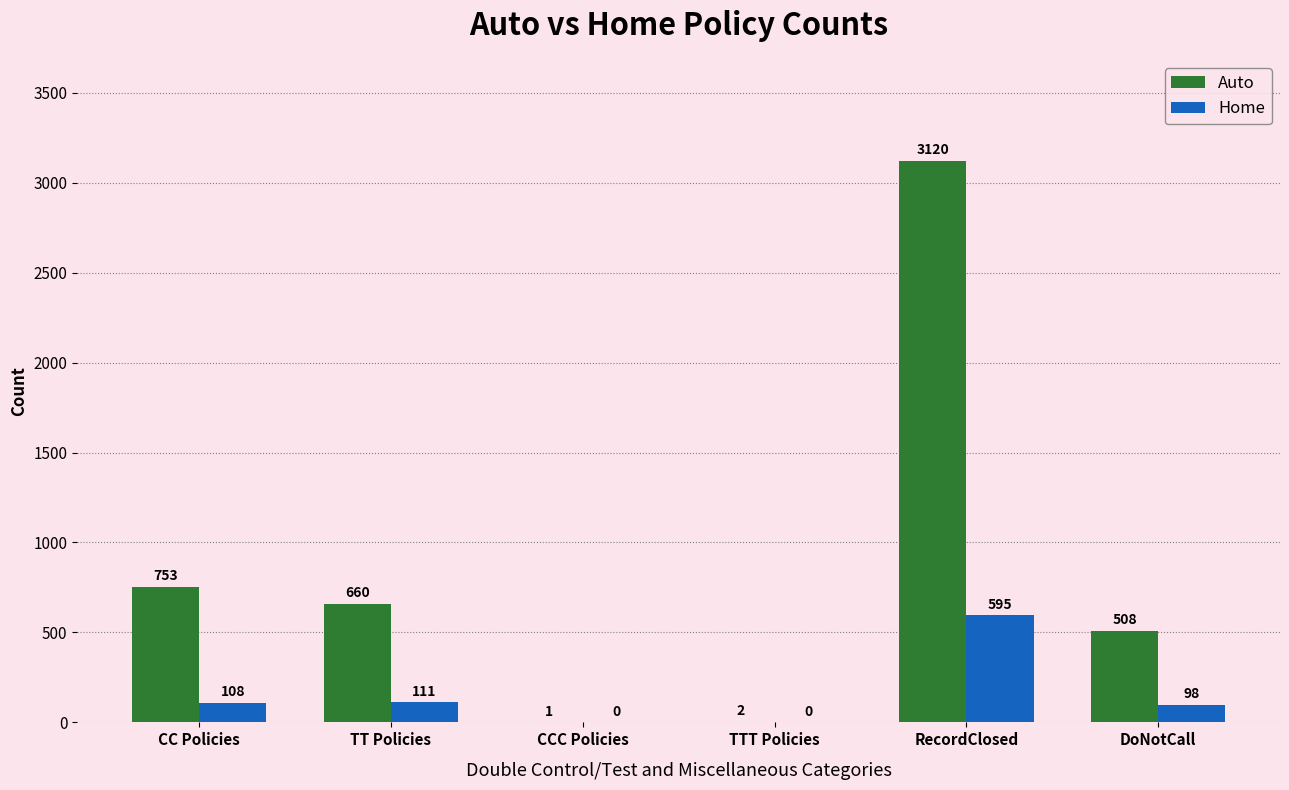

Reading left to right, transcribe all the data shown in this chart.

Auto: CC Policies=753	TT Policies=660	CCC Policies=1	TTT Policies=2	RecordClosed=3120	DoNotCall=508
Home: CC Policies=108	TT Policies=111	CCC Policies=0	TTT Policies=0	RecordClosed=595	DoNotCall=98